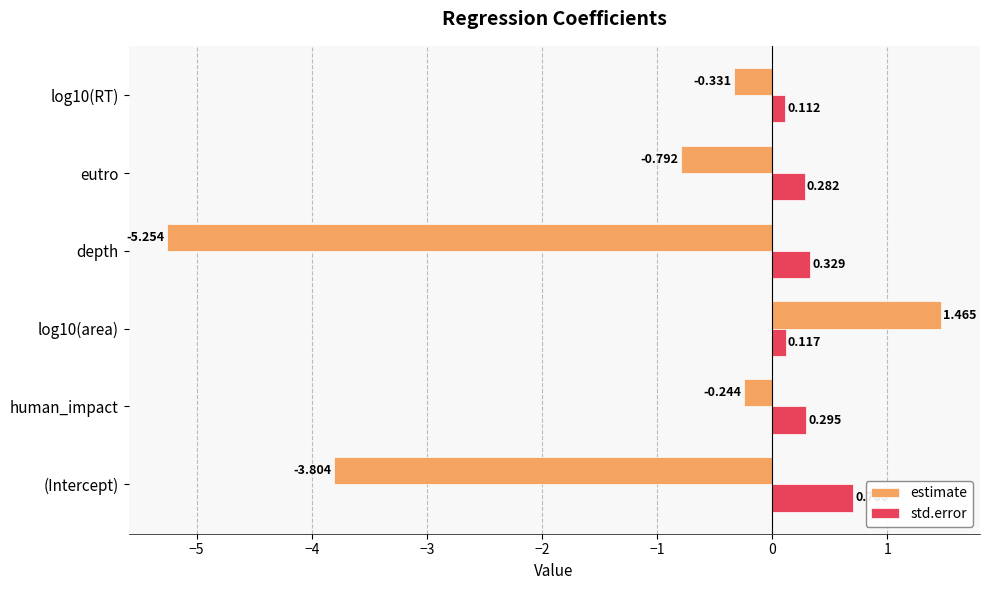

Which label corresponds to the smallest value in the chart?

depth